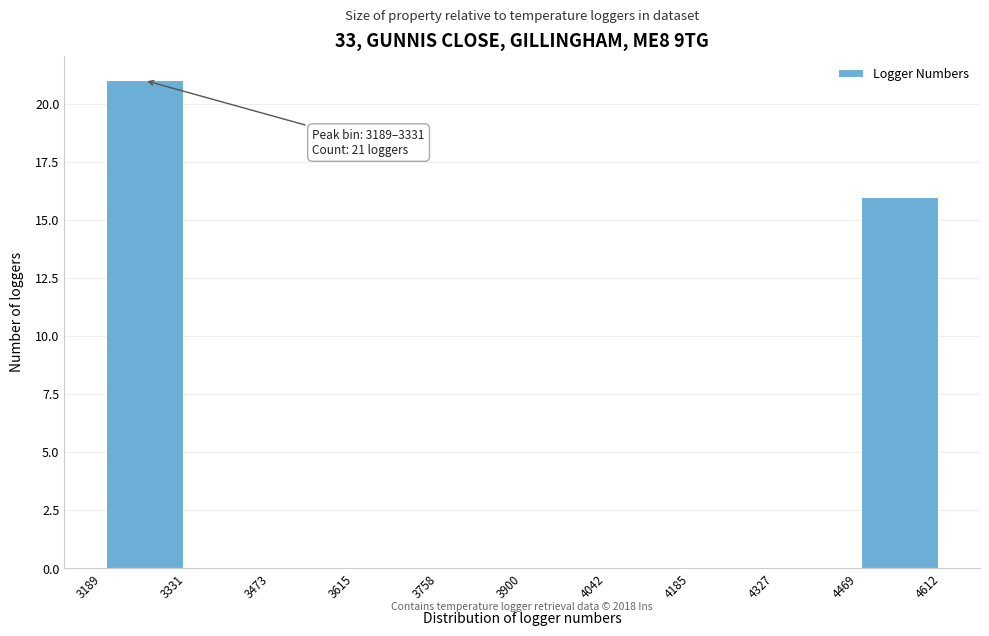

Over which range of the x-axis is the bar tallest?

3189 to 3331